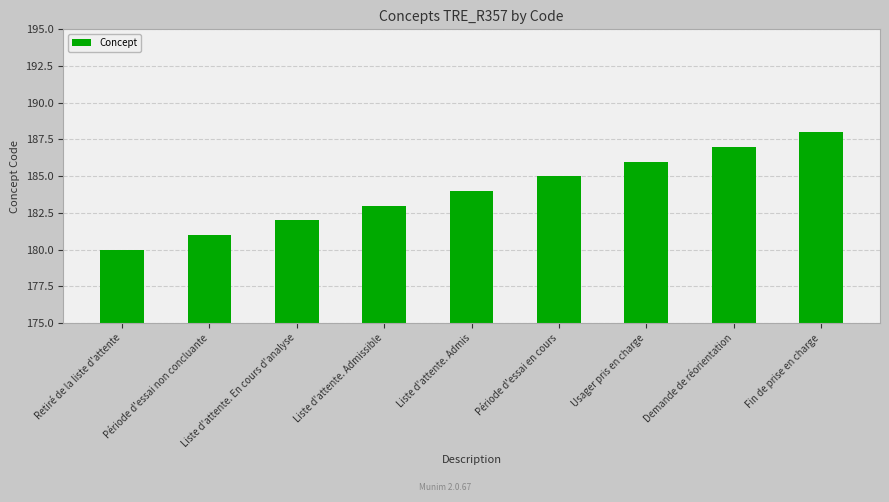

How many data points does each series have?

9